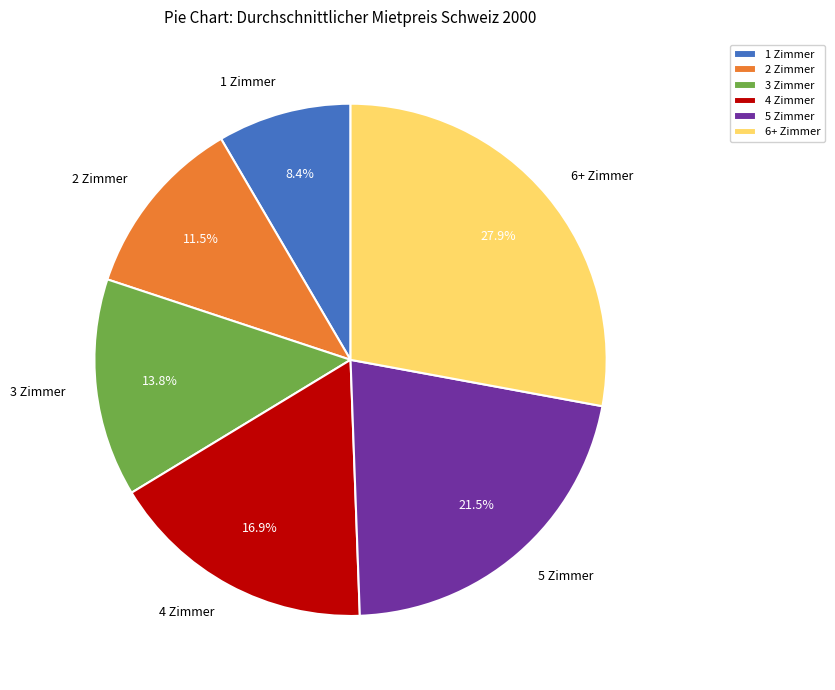

To the nearest percent, what portion does 3 Zimmer represent?

14%